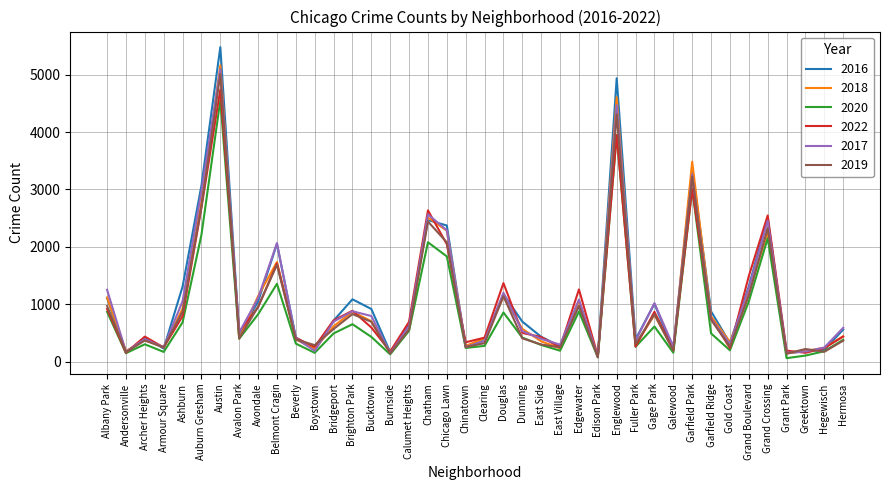

What is the spread (max minus min) of values at Ashburn?

624